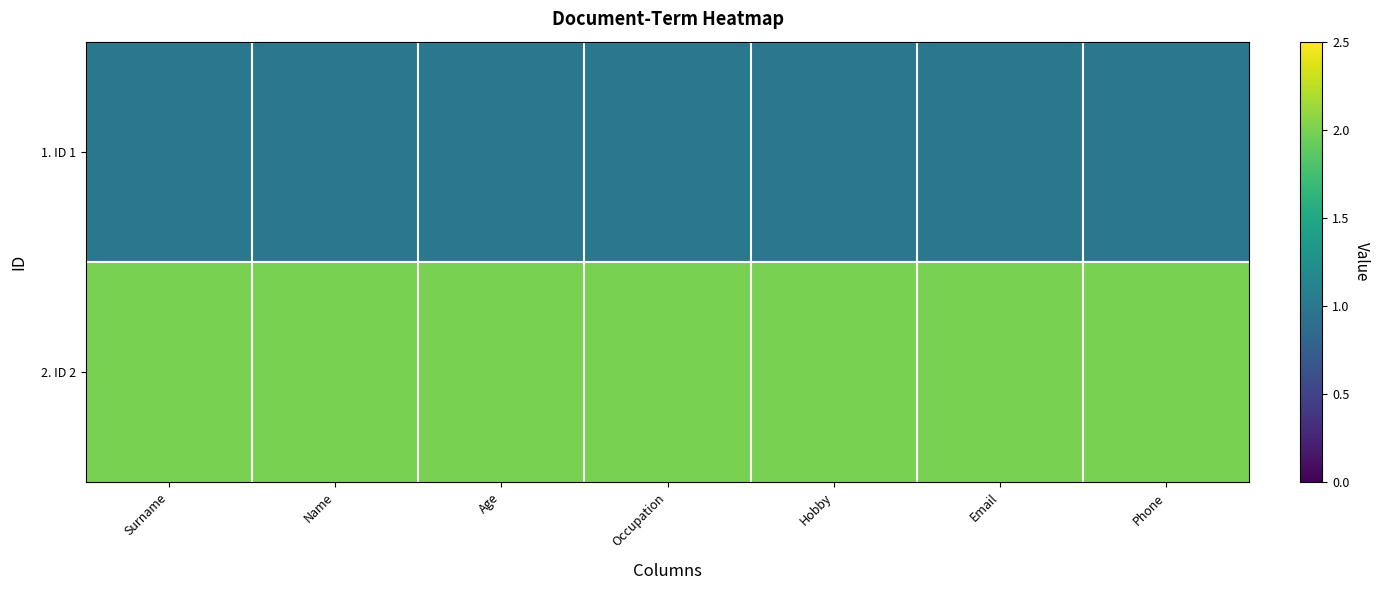

List the series in order of their overall mean, lowest first.

1. ID 1, 2. ID 2